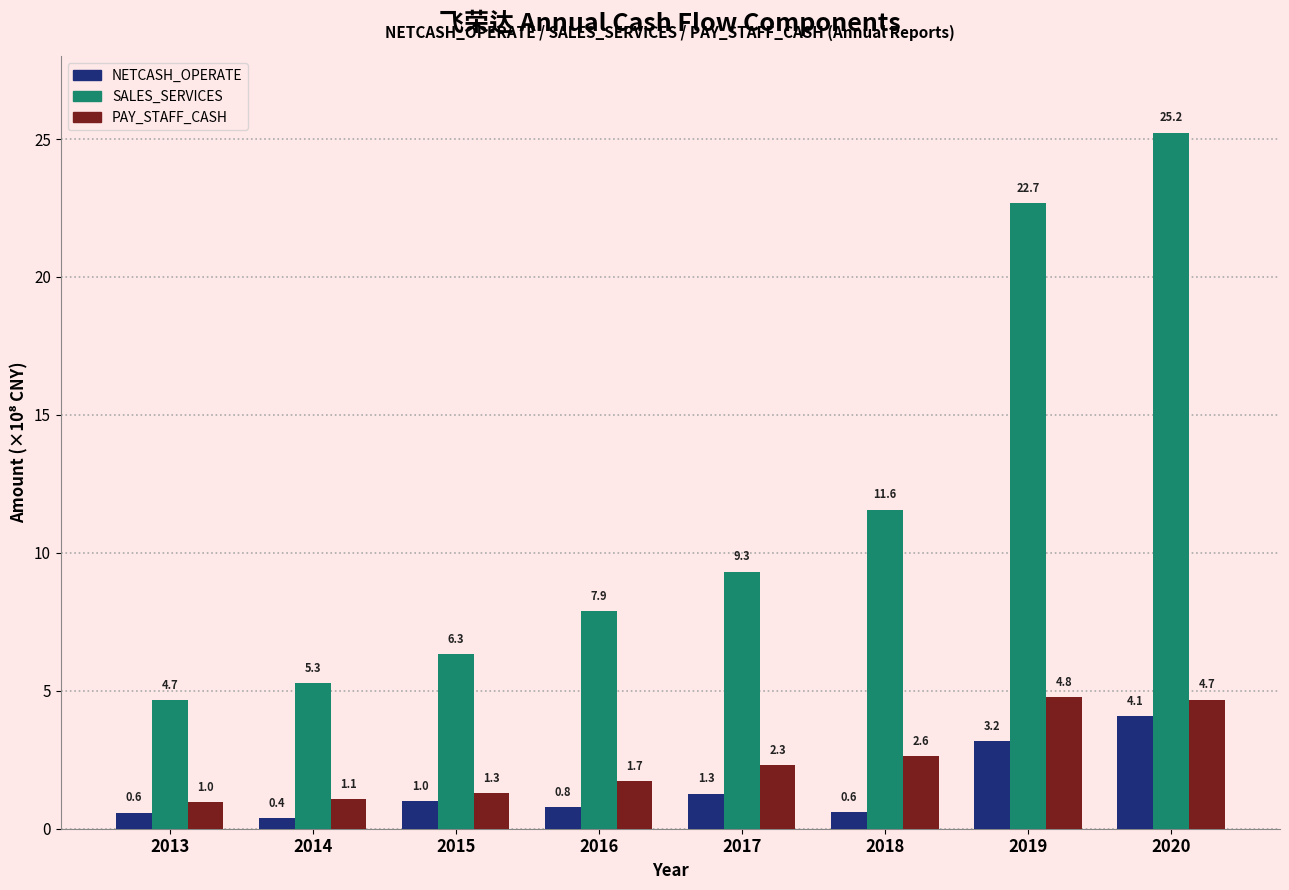

At which label is NETCASH_OPERATE closest to 2?

2017